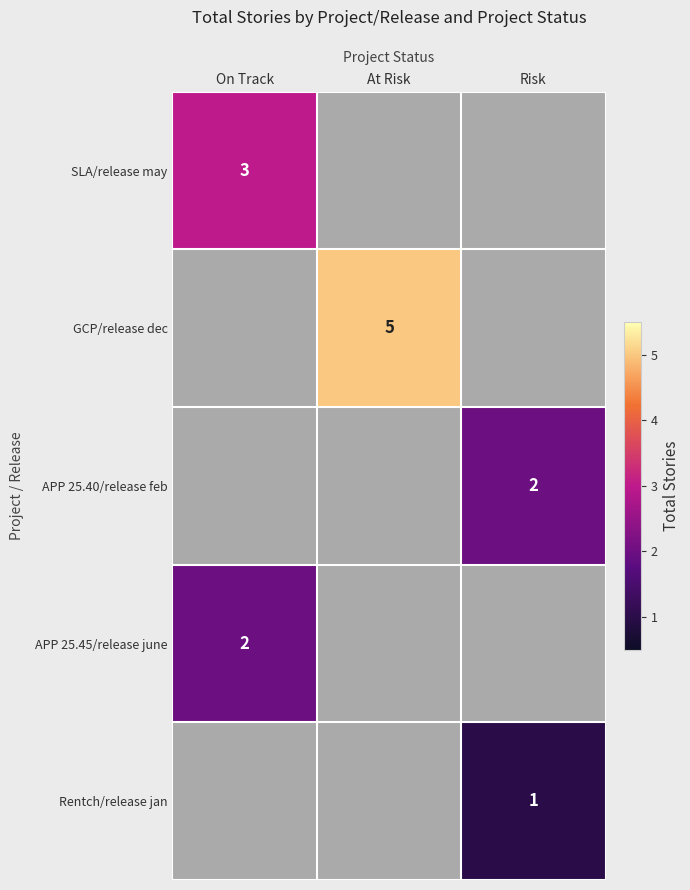

The GCP/release dec series shows 7 at At Risk. True or false?

False